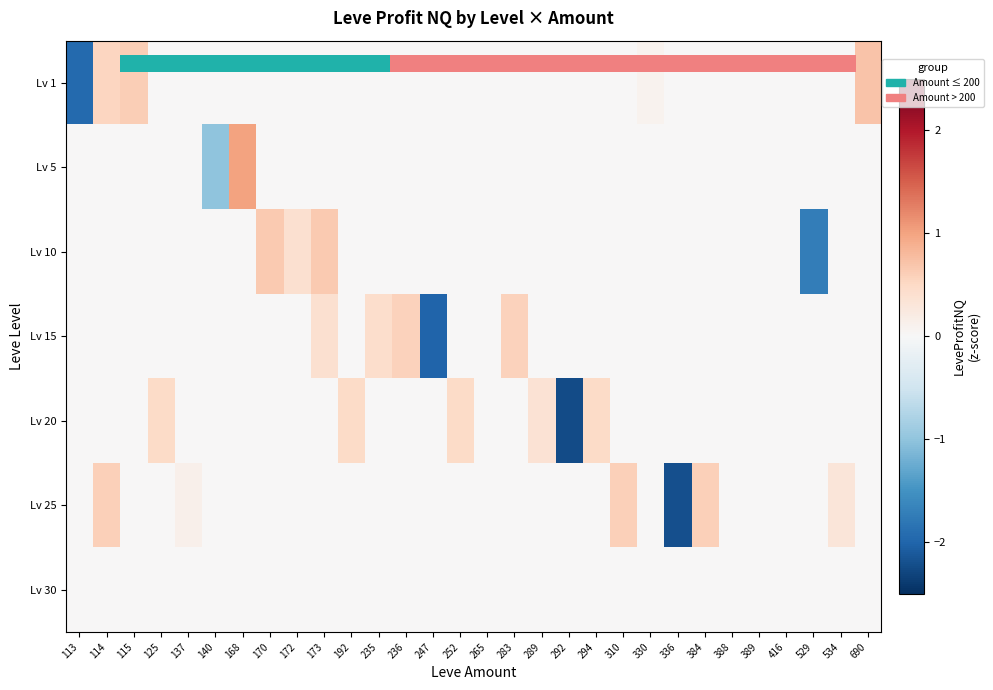

At which label does row_0 reach its peak?

690